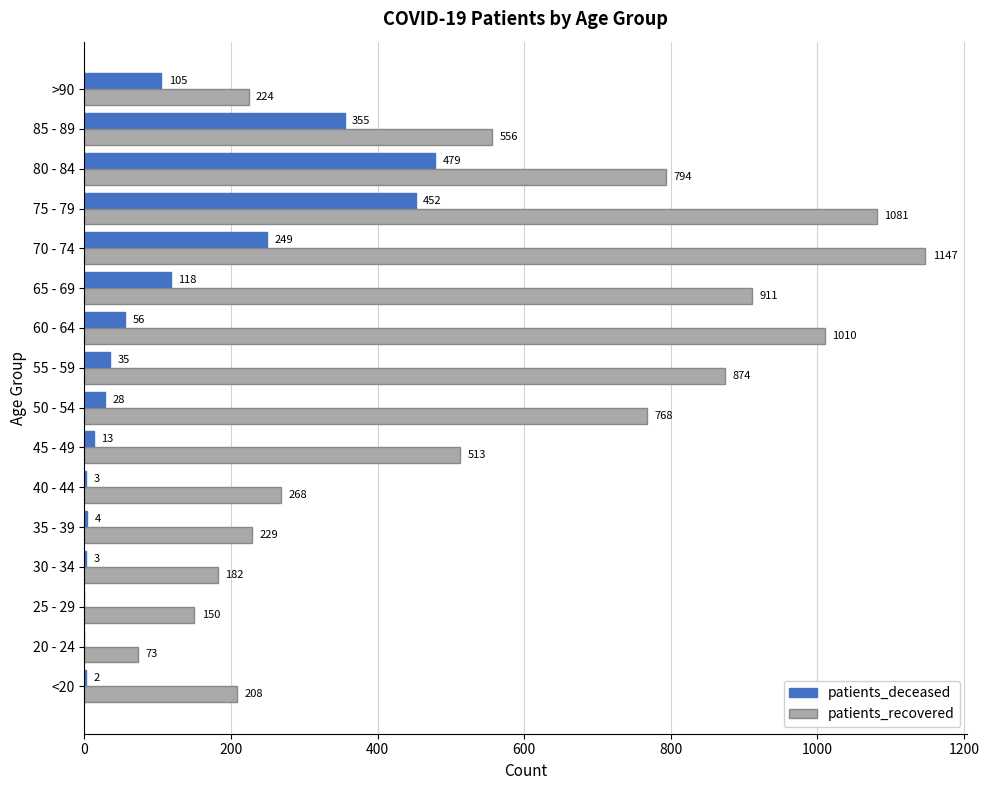

Which label corresponds to the largest value in the chart?

70 - 74